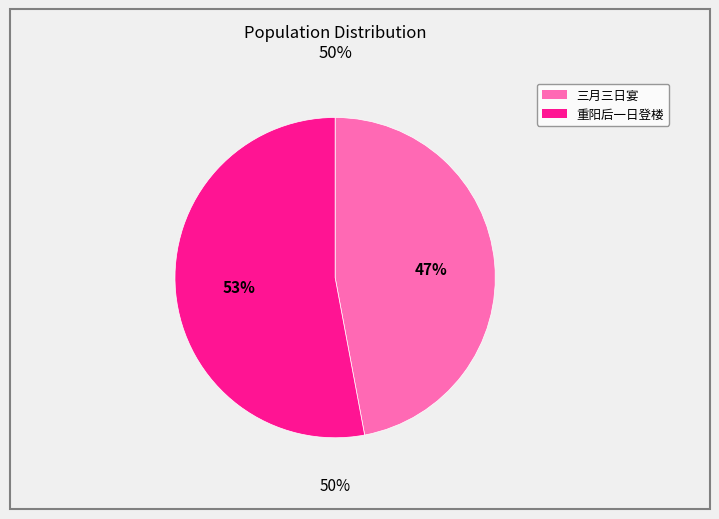

To the nearest percent, what portion does 重阳后一日同黎惟仁陈少珍梁少仲陈孔信麦兆张黎君玺再登西城角楼 represent?

53%